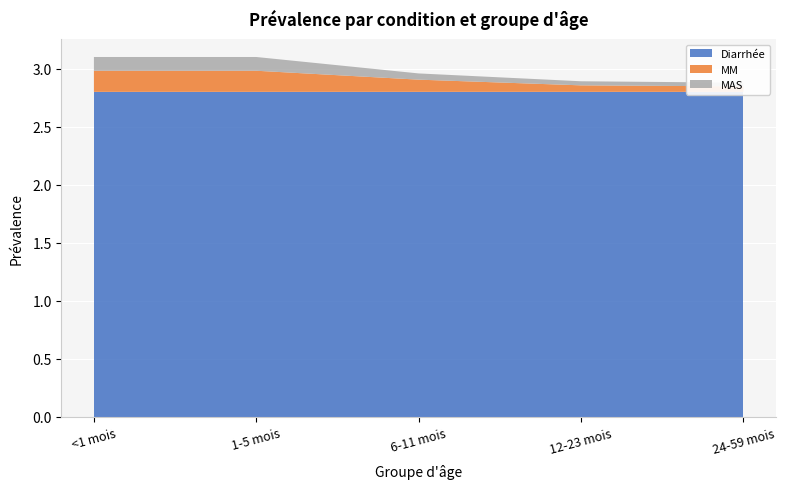

Reading left to right, what are all the values shown in this chart?

Diarrhée: 2.8	2.8	2.8	2.8	2.8
MM: 0.2	0.2	0.1	0.1	0.0
MAS: 0.1	0.1	0.1	0.0	0.0